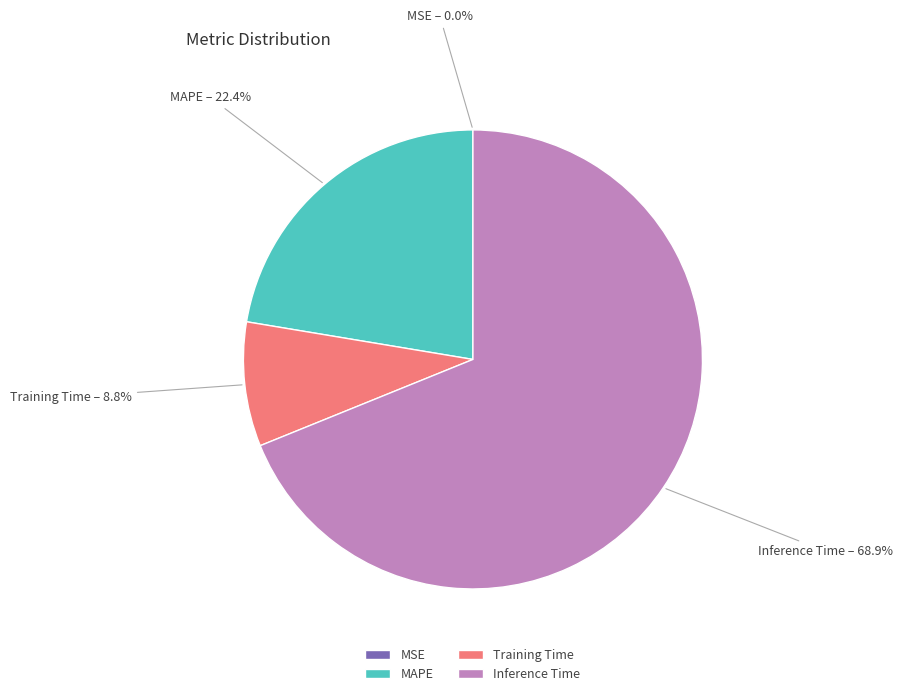

Which slice is the largest?

Inference Time